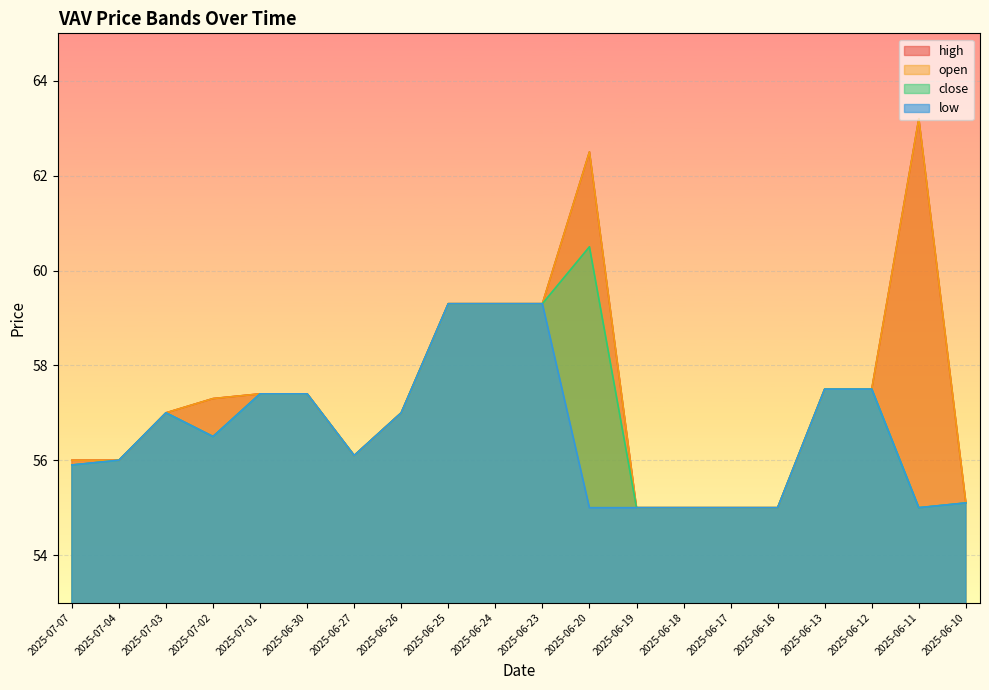

How many series are shown in this chart?

4